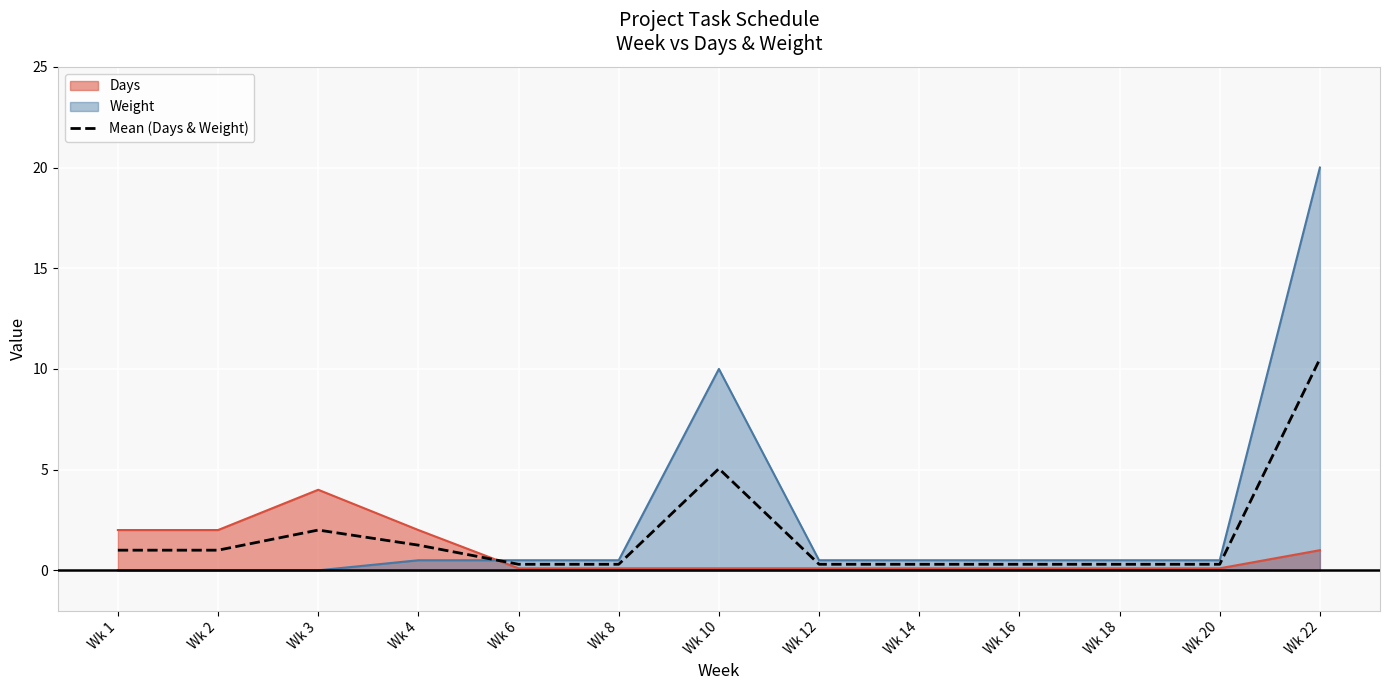

At which label is the value closest to 5?

Wk 10